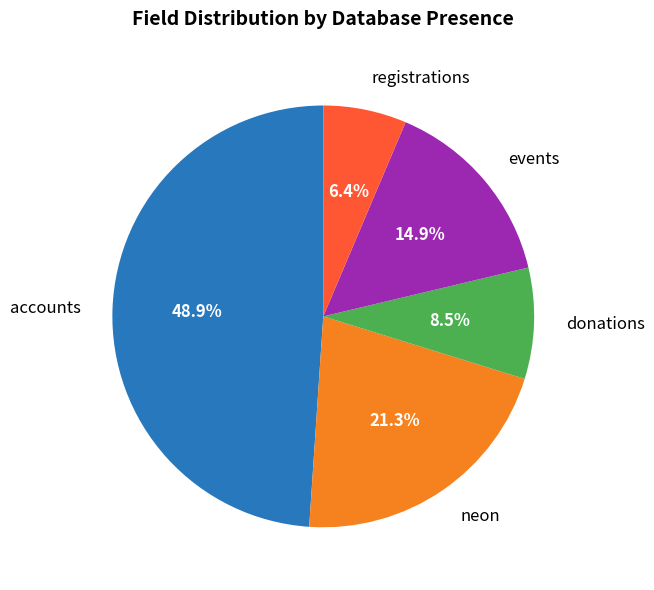

To the nearest percent, what percentage of the pie is accounts?

49%